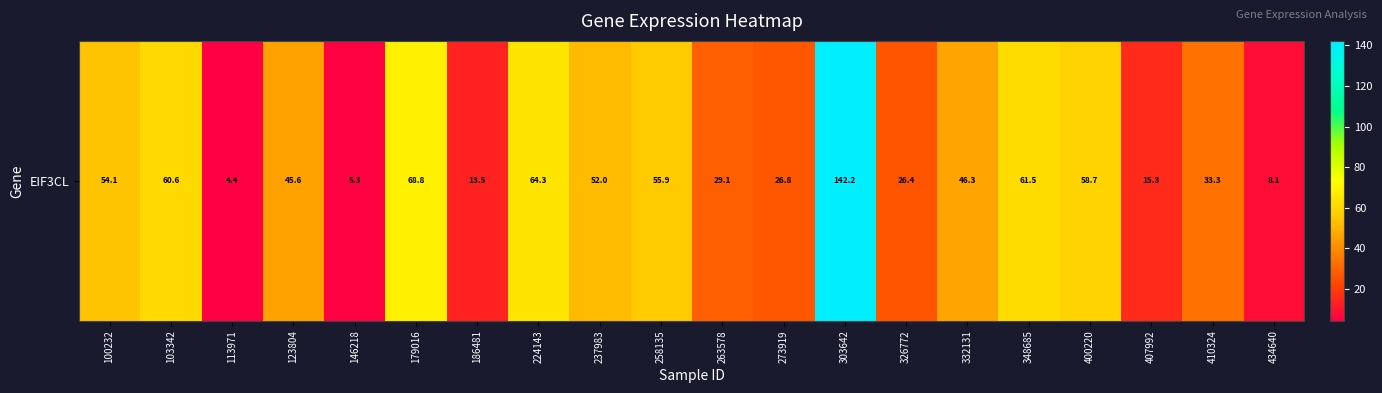

Rank the categories by value from highest to lowest.

303642, 179016, 224143, 348685, 103342, 400220, 258135, 100232, 237983, 332131, 123804, 410324, 263578, 273919, 326772, 407992, 186481, 434640, 146218, 113971